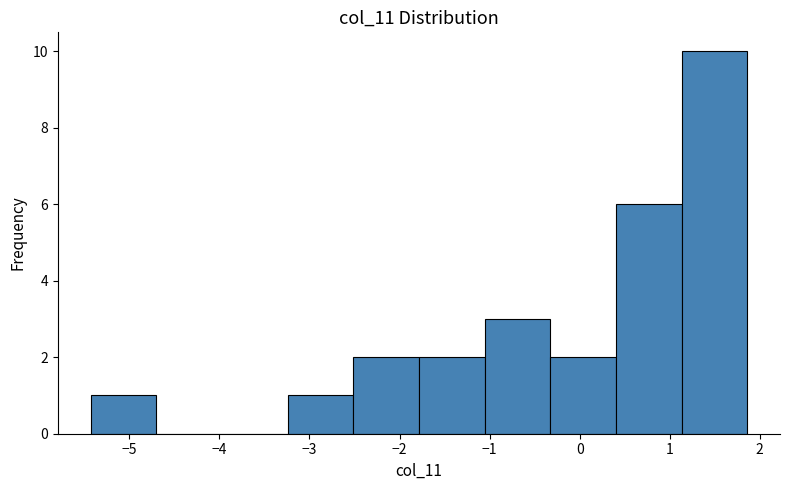

Reading left to right, transcribe this chart: for each bar, give the range it covers on the x-axis and its height. Neither the bar edges nor the heights are printed on the chart, so give them approximately, as read against the axes.

-5.4 to -4.7: 1
-4.7 to -4.0: 0
-4.0 to -3.2: 0
-3.2 to -2.5: 1
-2.5 to -1.8: 2
-1.8 to -1.1: 2
-1.1 to -0.3: 3
-0.3 to 0.4: 2
0.4 to 1.1: 6
1.1 to 1.9: 10